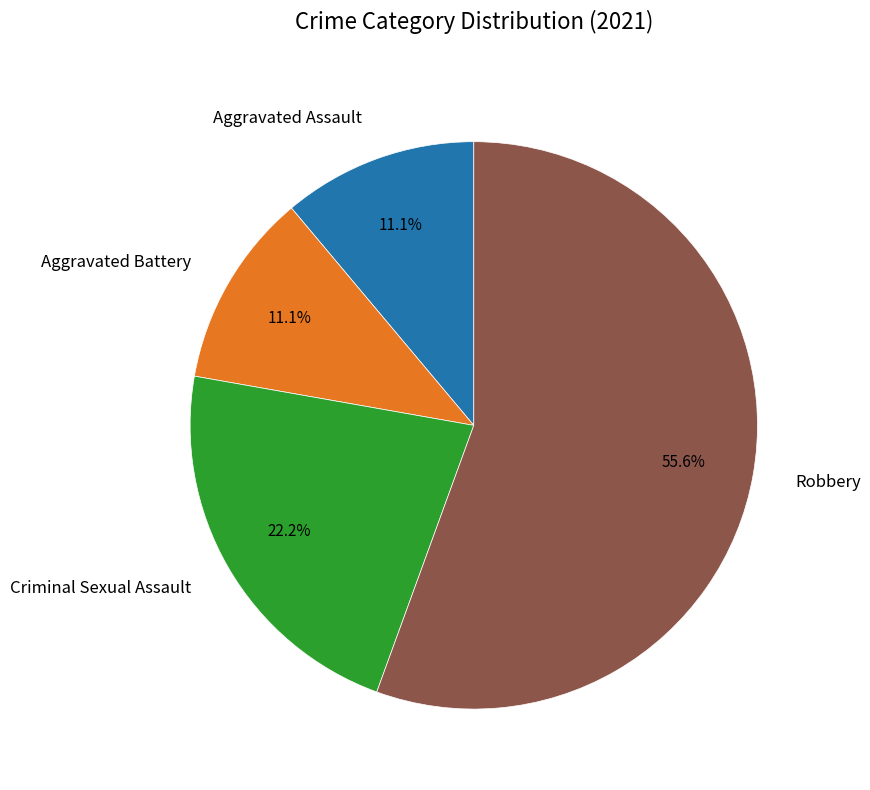

Between Robbery and Criminal Sexual Assault, which is larger?

Robbery